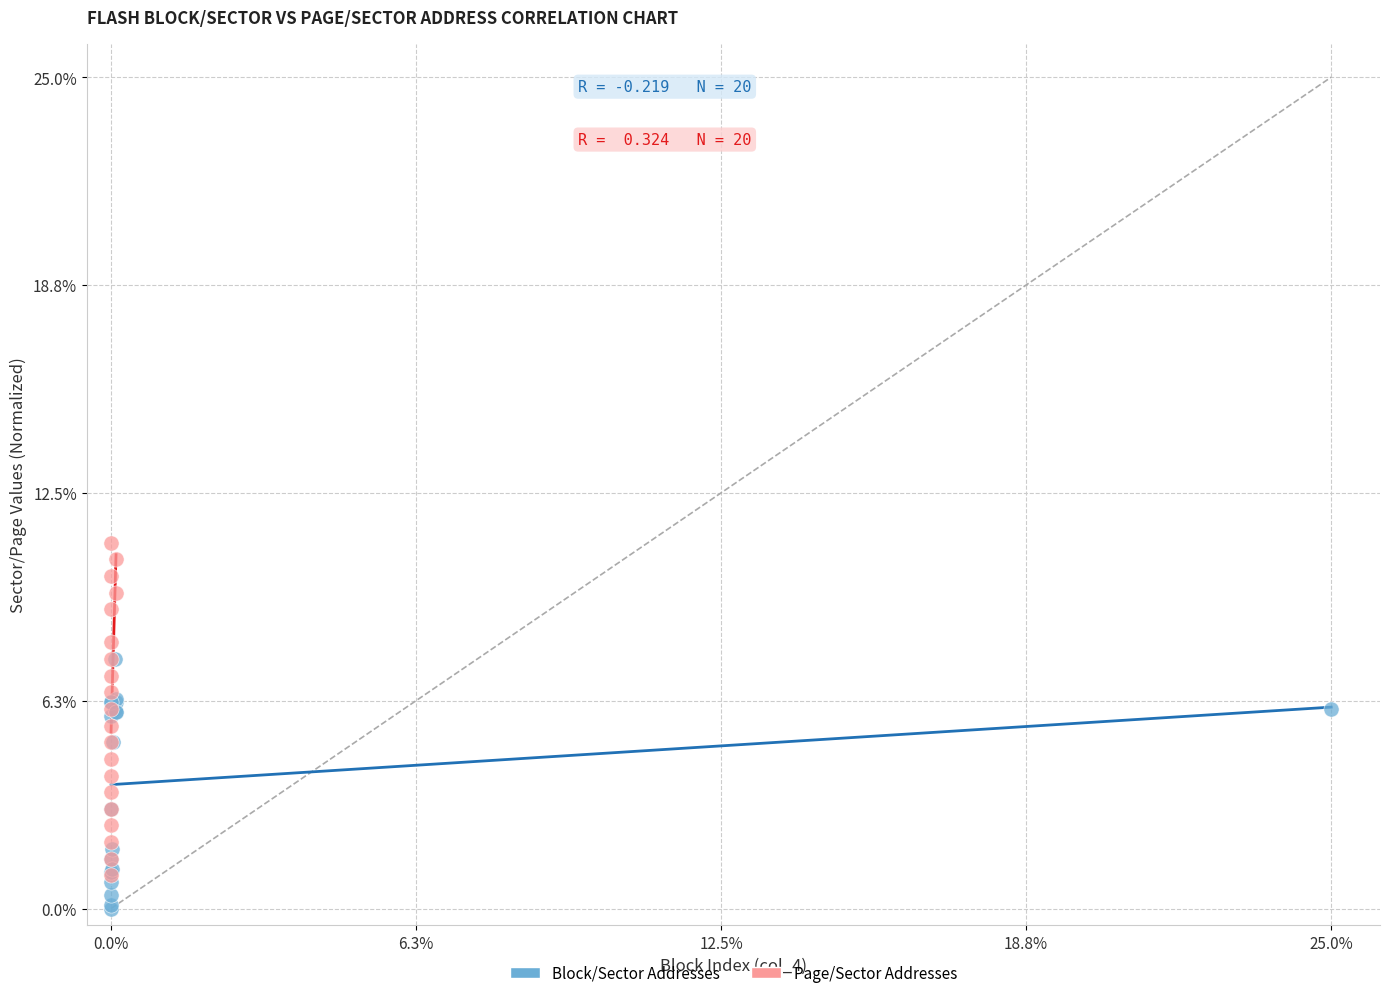

Which series contains the highest Y value?

Page/Sector Addresses